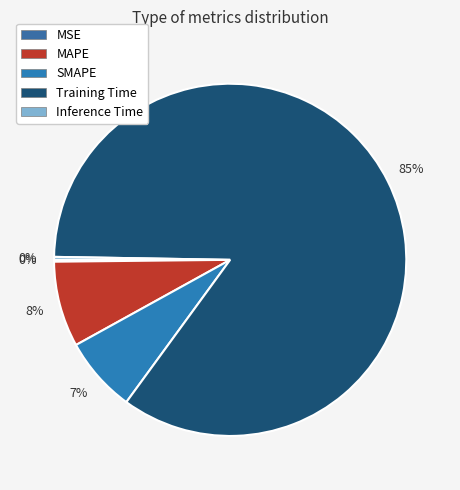

True or false: MAPE accounts for 8% of the total.

True